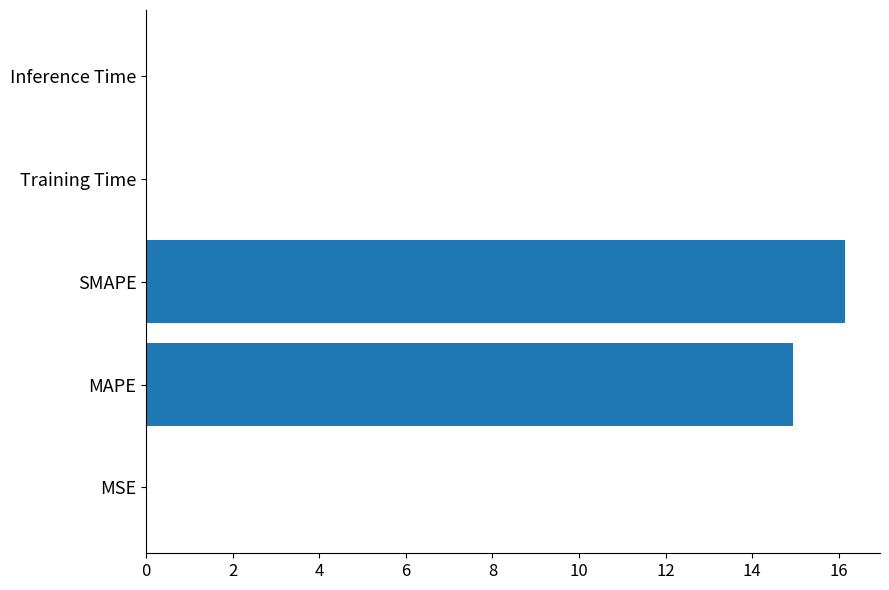

Count the number of categories in the chart.

5